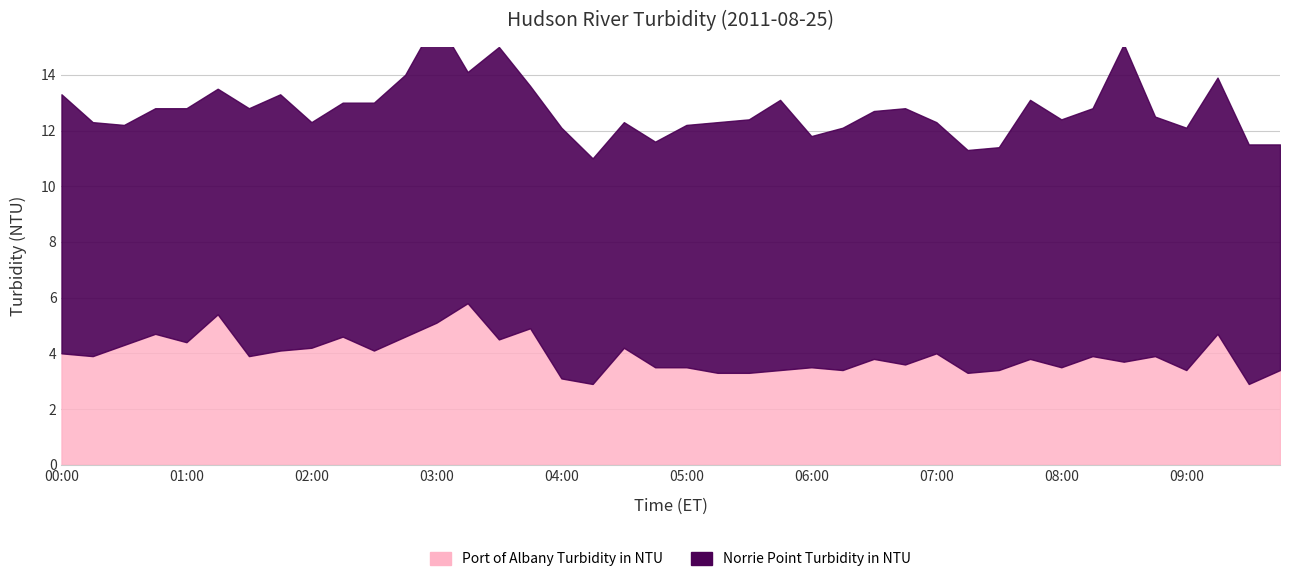

What is the difference between the maximum and minimum values in the Port of Albany Turbidity in NTU series?

2.9